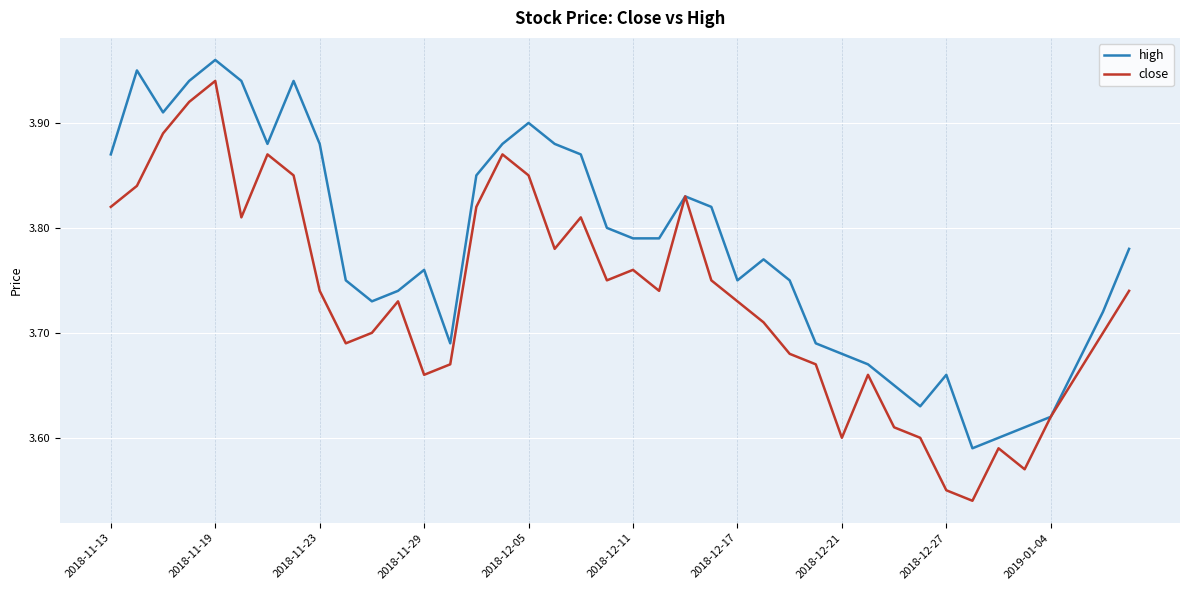

How many distinct data groups are displayed?

2